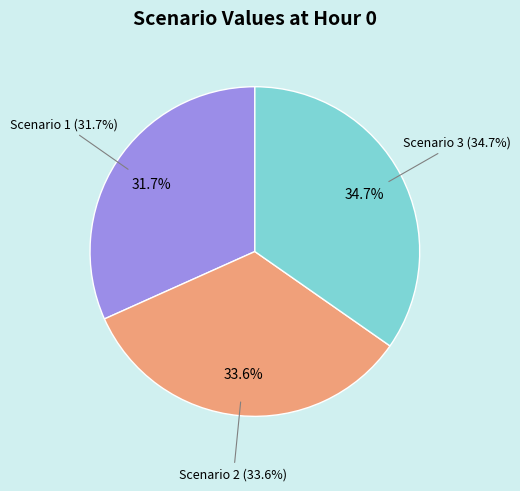

Which category has the biggest portion of the pie?

Scenario 3